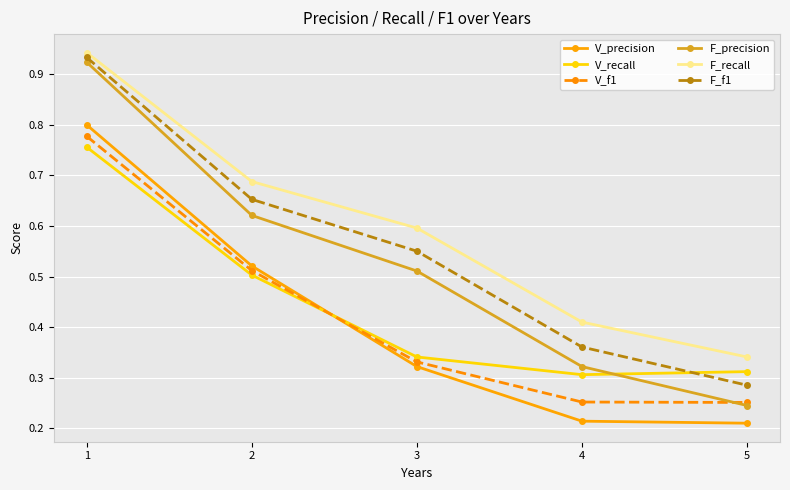

True or false: F_f1 has more than 2 points higher than both neighbors.

False